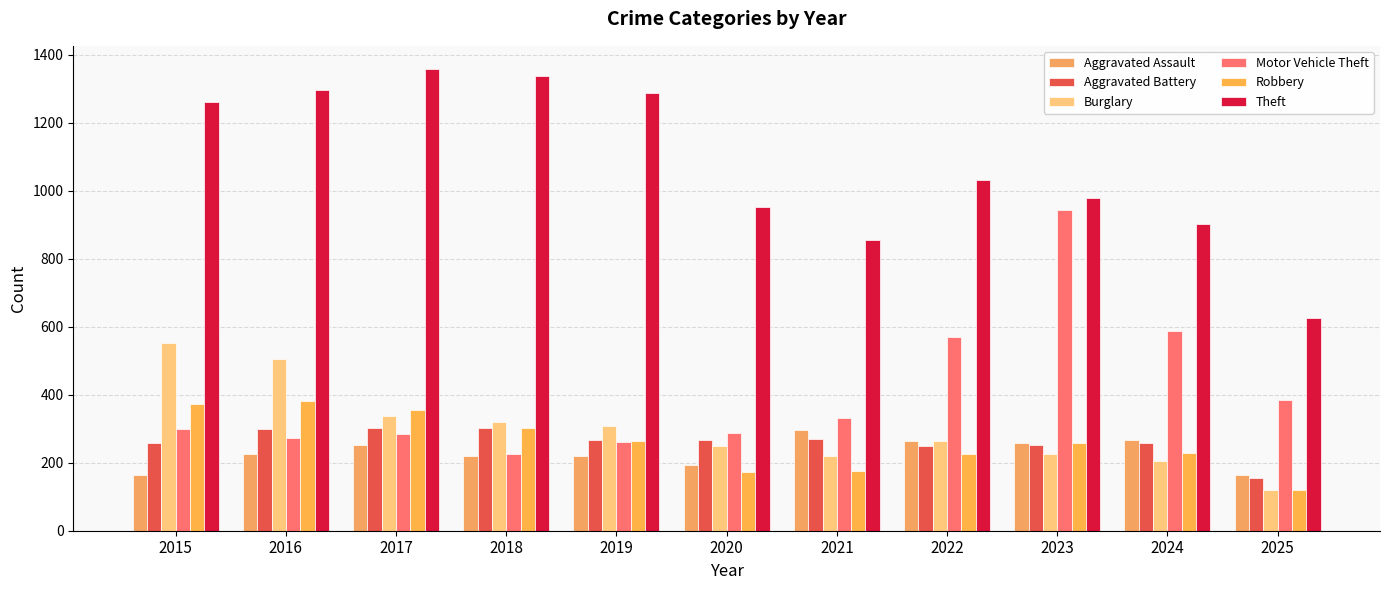

What is the total value across all series at 2018?

2705